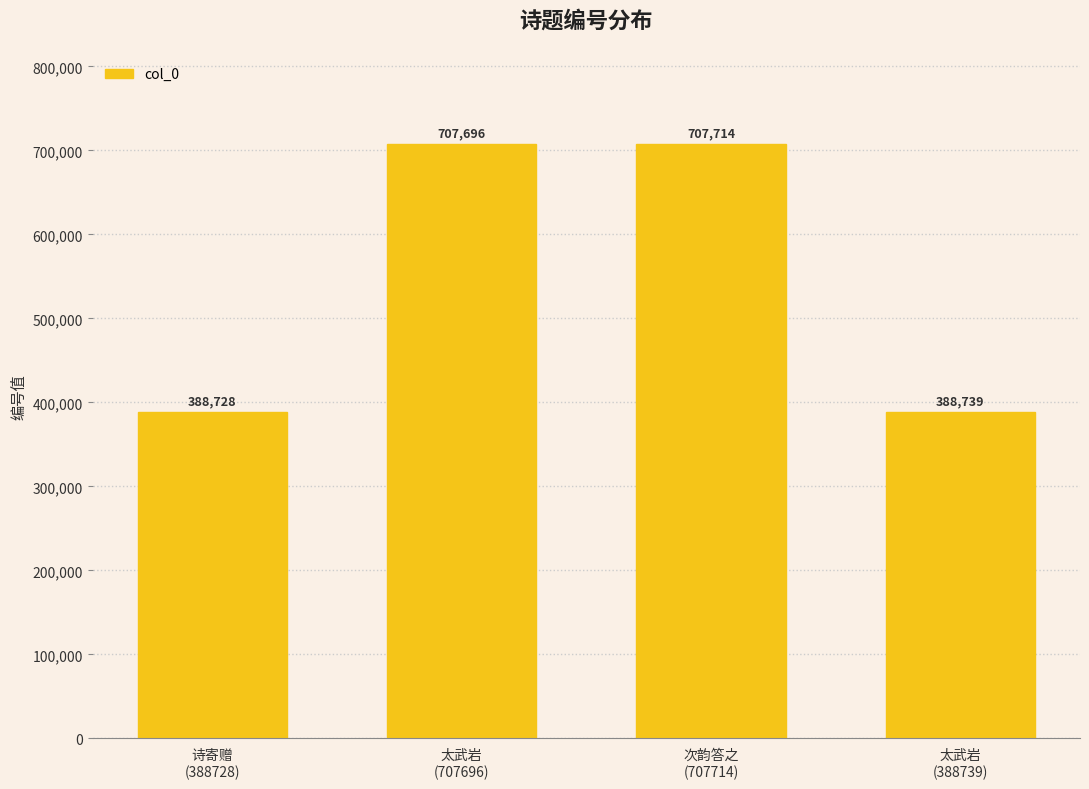

What is the change in value from 太武岩
(707696) to 次韵答之
(707714)?

+18